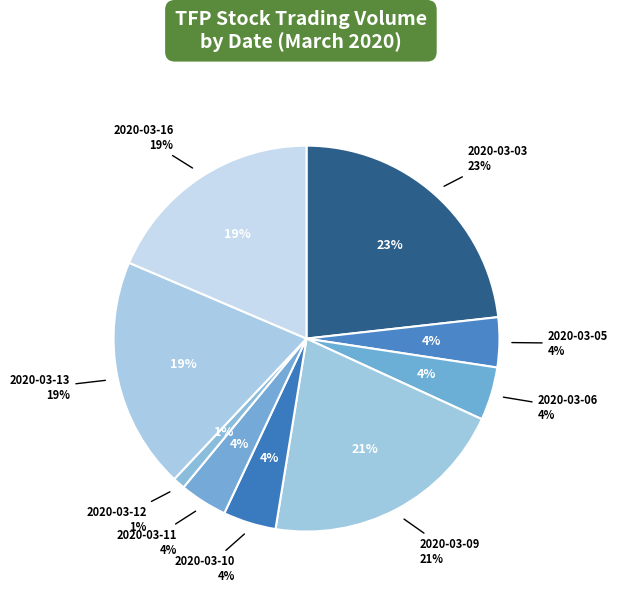

Which slice is the largest?

2020-03-03